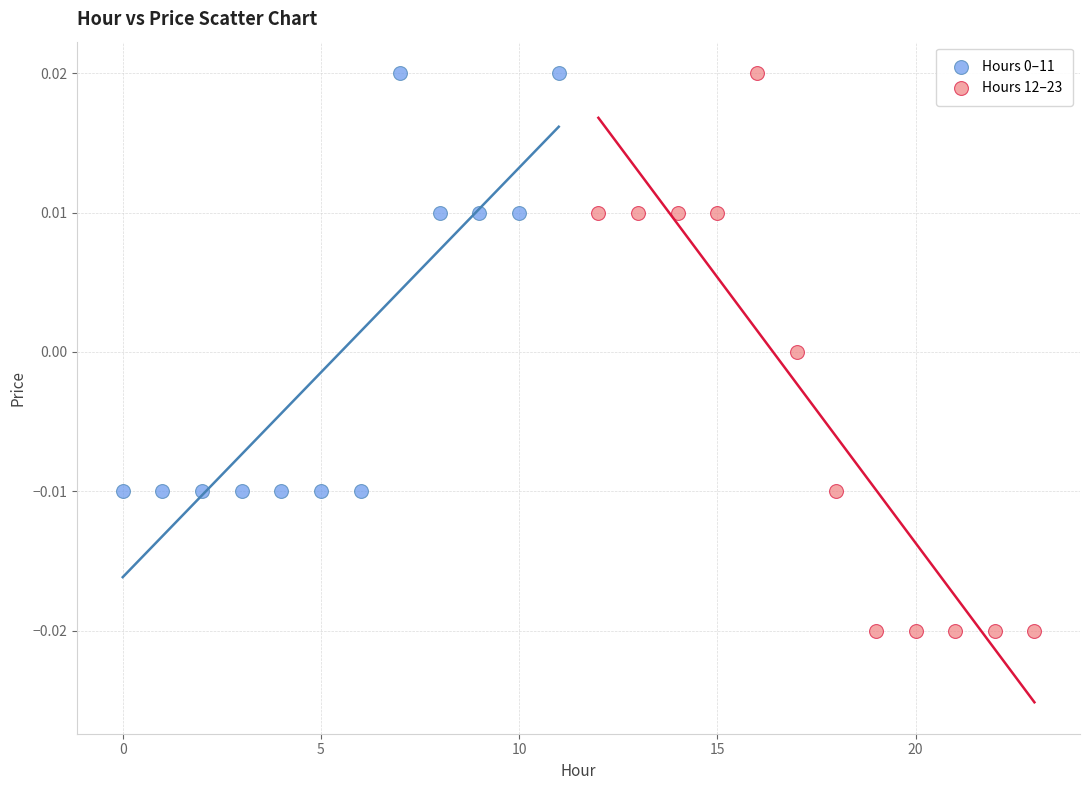

Which series contains the lowest Y value?

Hours 12–23